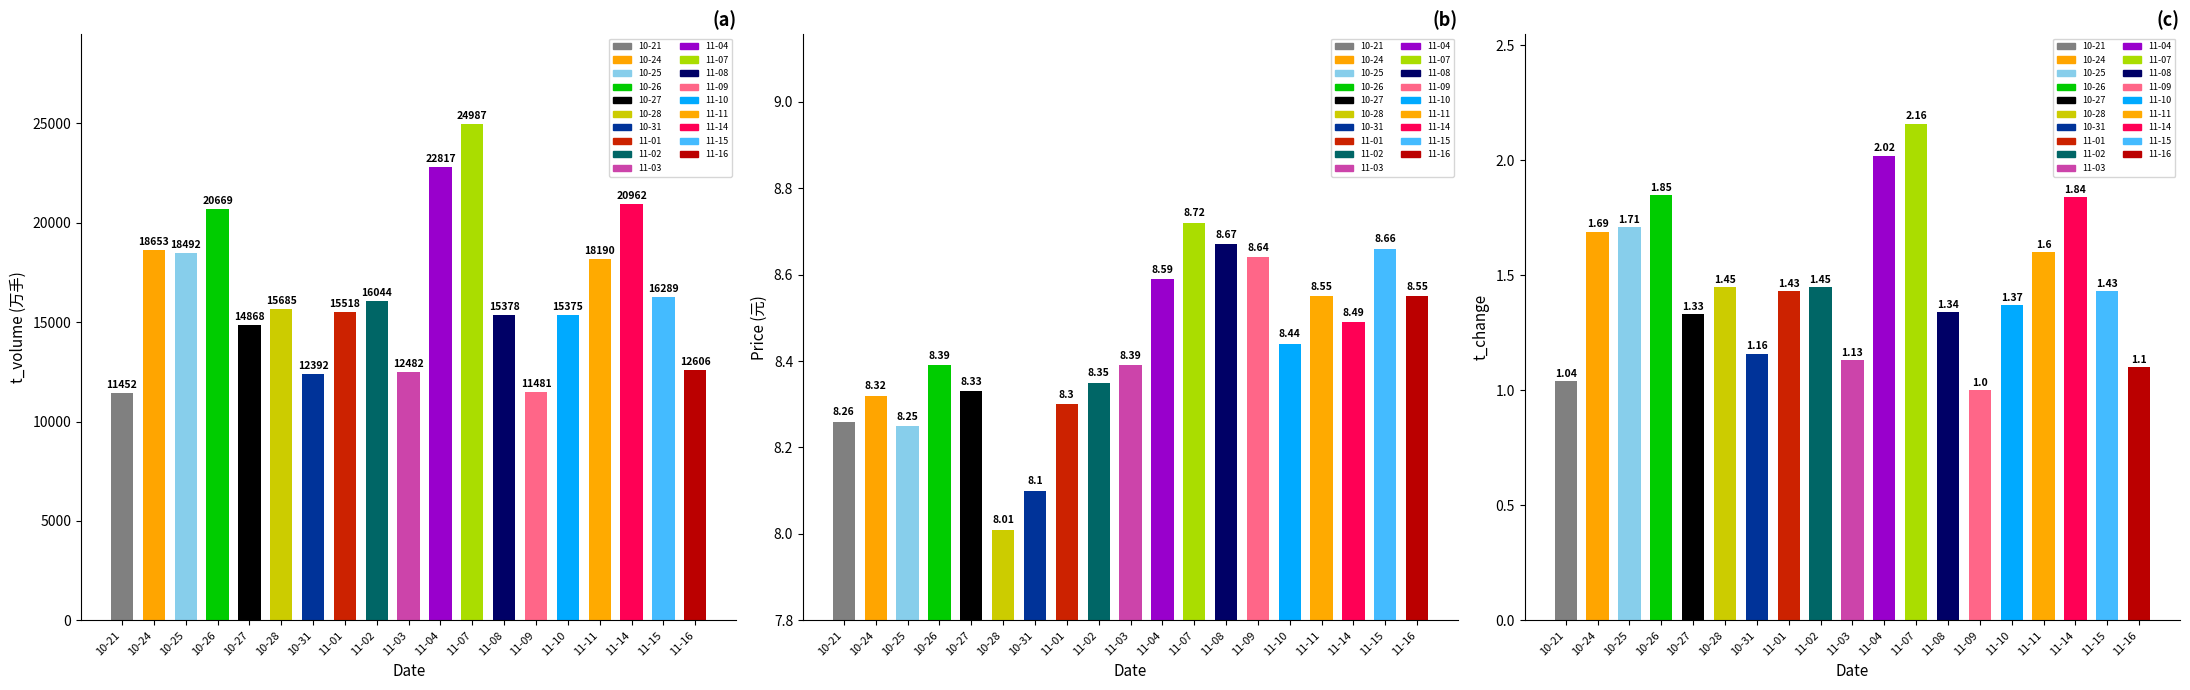

The value of price at 10-28 is 12.5. True or false?

False